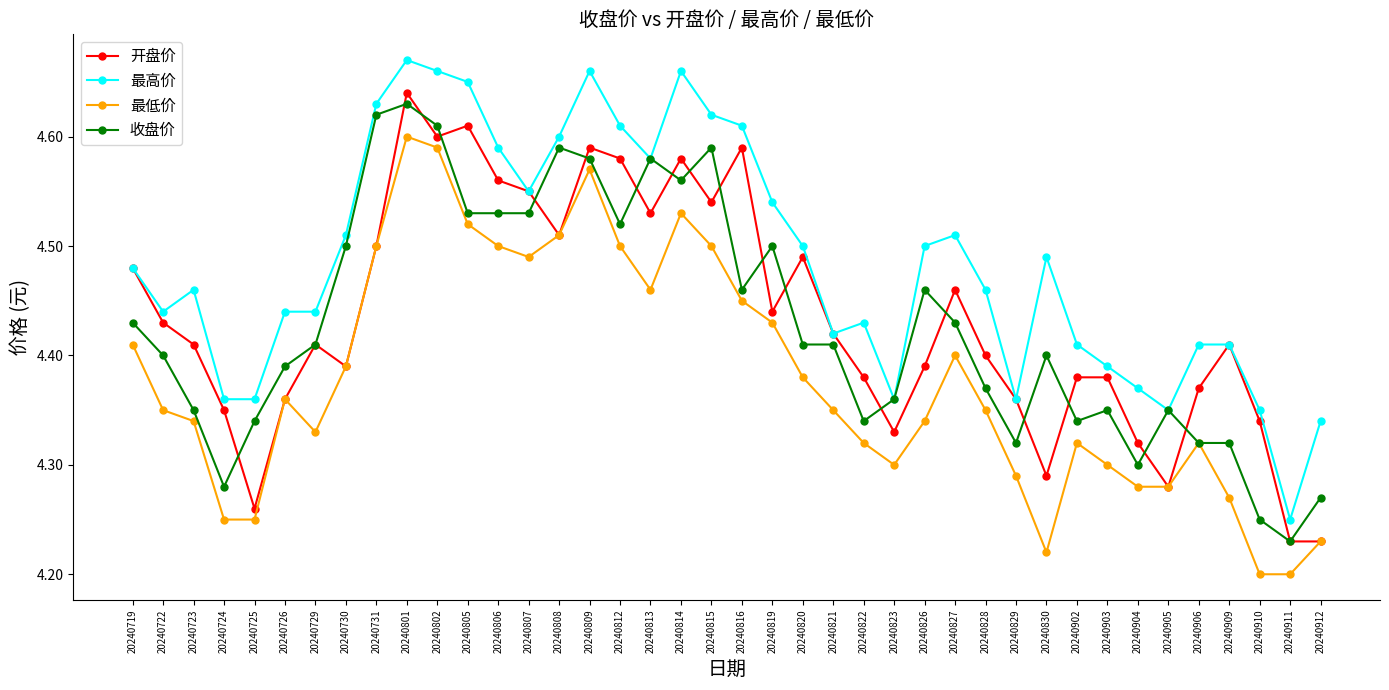

In 最低价, how many points are higher than both neighbors (excluding endpoints)?

7